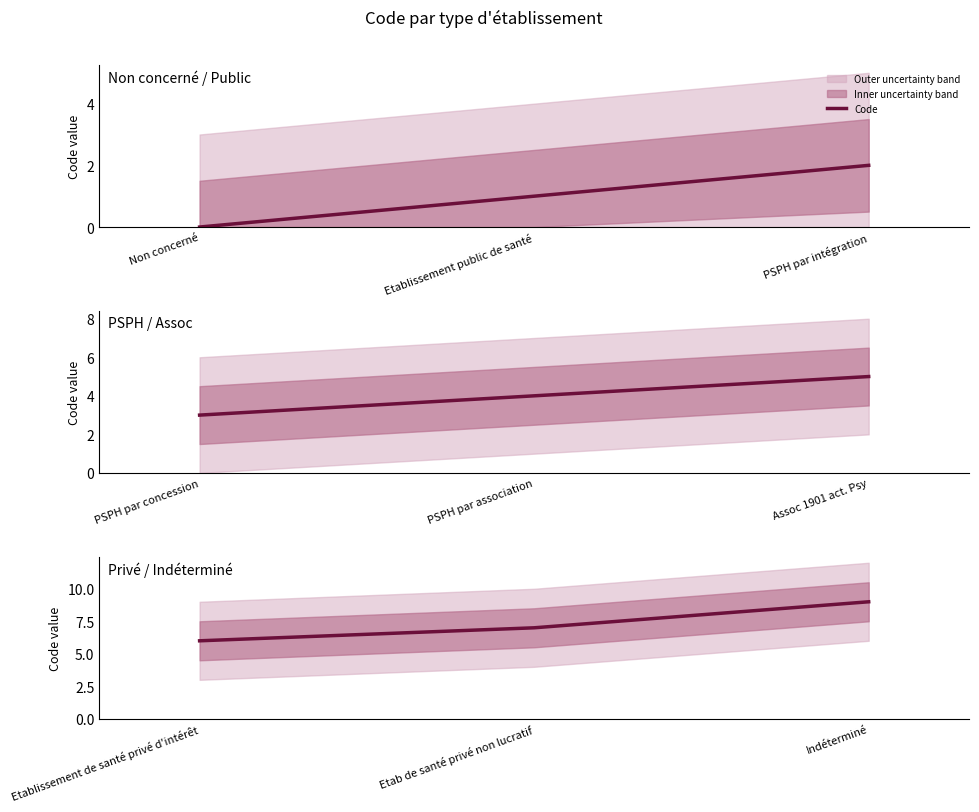

Rank the categories by value from lowest to highest.

Etablissement de santé privé d'intérêt, Etab de santé privé non lucratif, Indéterminé